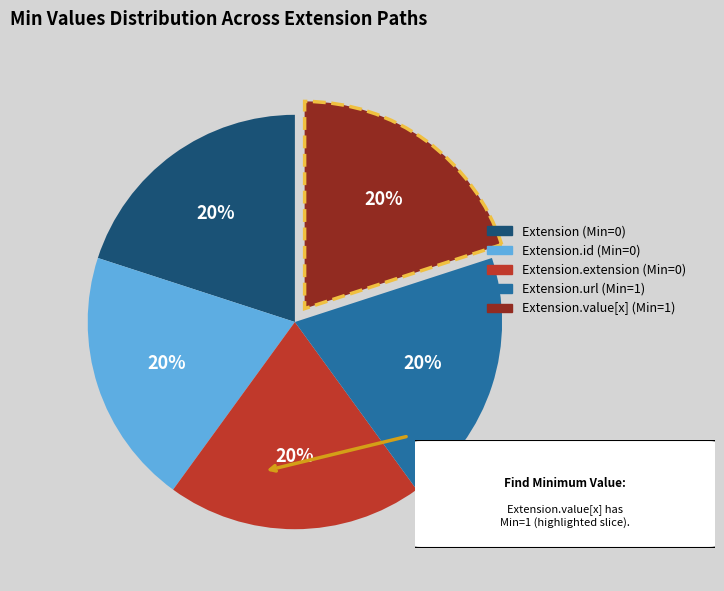

To the nearest percent, what is the average slice percentage?

20%